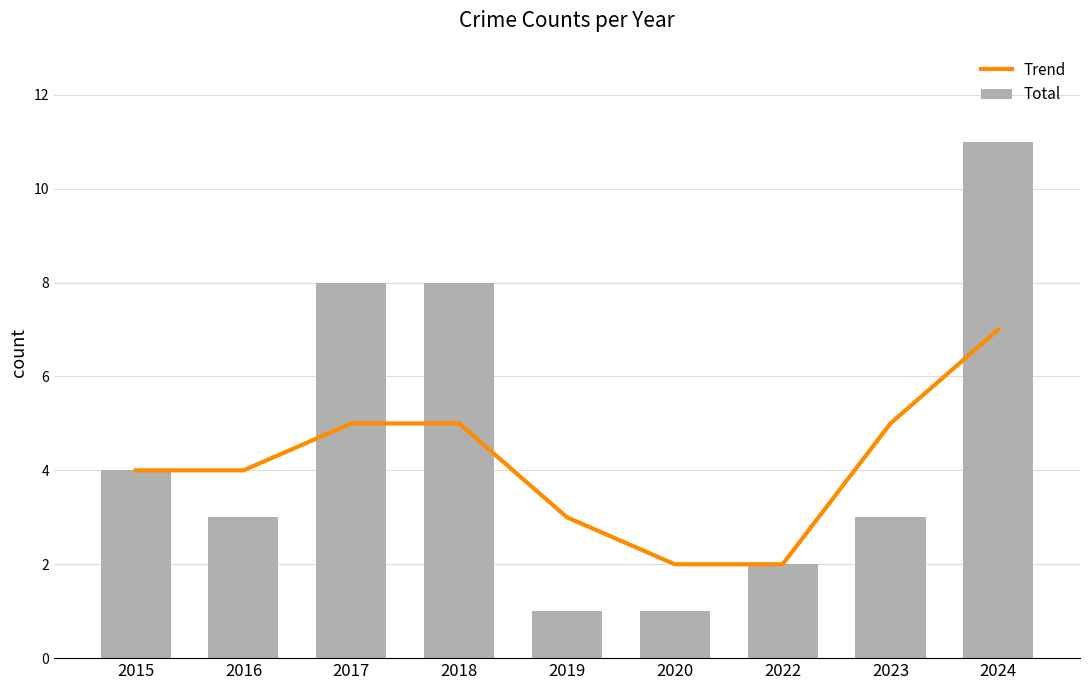

True or false: Trend has a value of 5 at 2017.

True